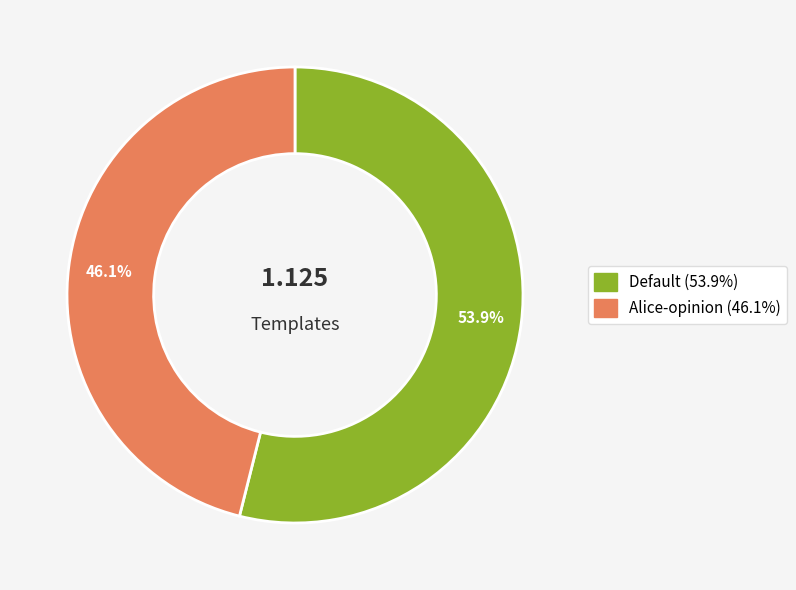

The Default slice represents 63% of the pie. True or false?

False